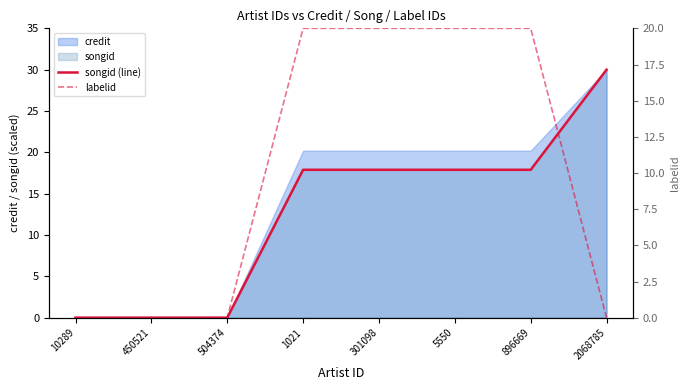

Reading left to right, extract all data points from this chart.

songid (line): 10289=0.0	450521=0.0	504374=0.0	1021=17.9	301098=17.9	5550=17.9	896669=17.9	2068785=30.0
labelid: 10289=0.0	450521=0.0	504374=0.0	1021=20.0	301098=20.0	5550=20.0	896669=20.0	2068785=0.0